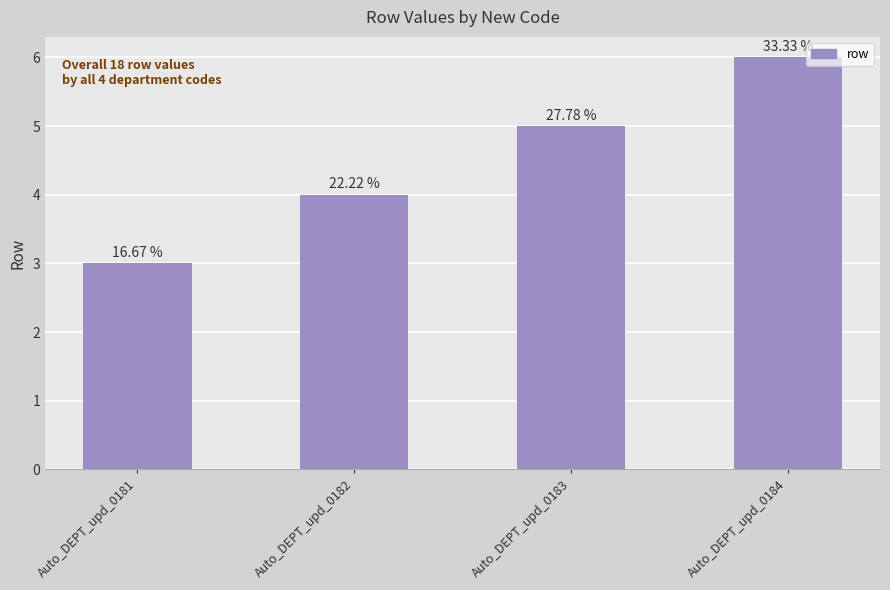

What is the sum of the values at Auto_DEPT_upd_0182 and Auto_DEPT_upd_0183?

9